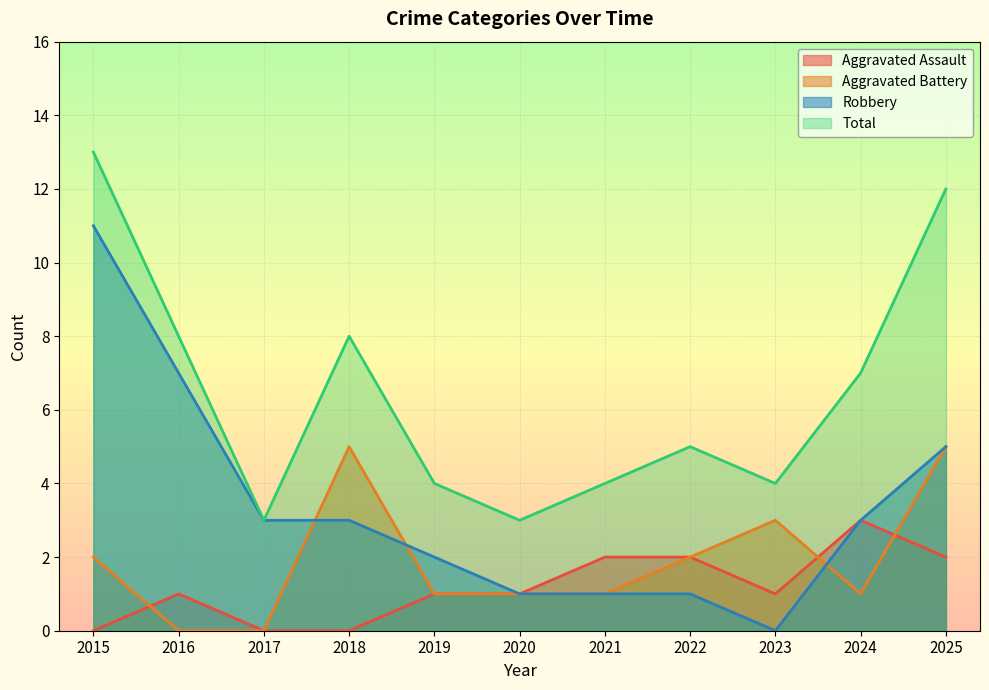

Is it true that Aggravated Assault equals 3 at 2022?

False